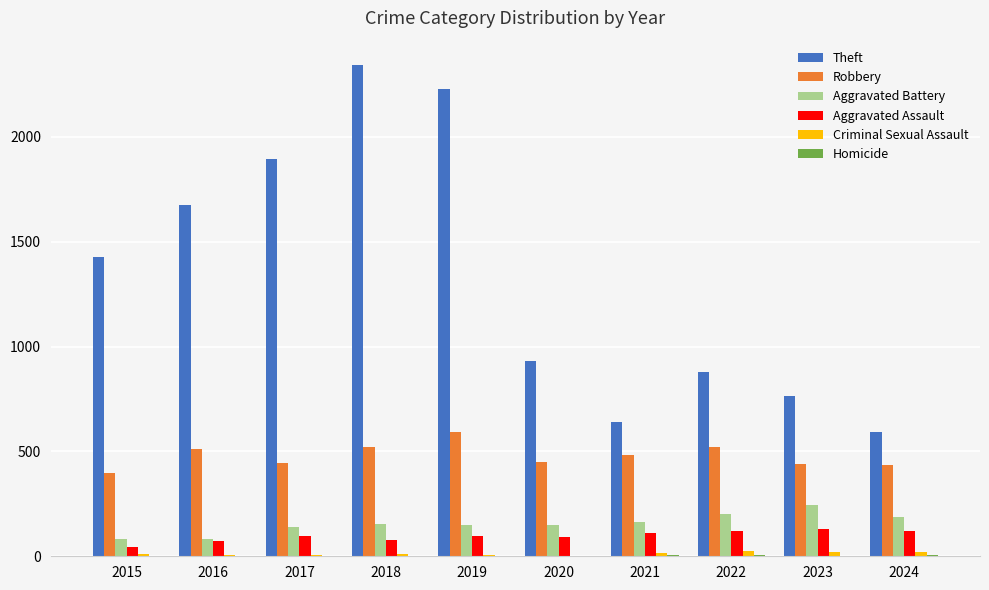

Which series has the largest total across all categories?

Theft